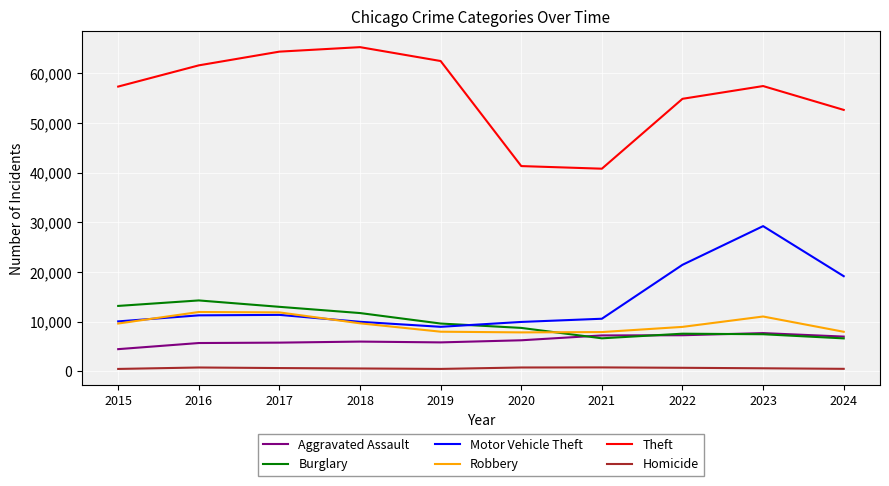

What is the highest value of the Theft series?

65290